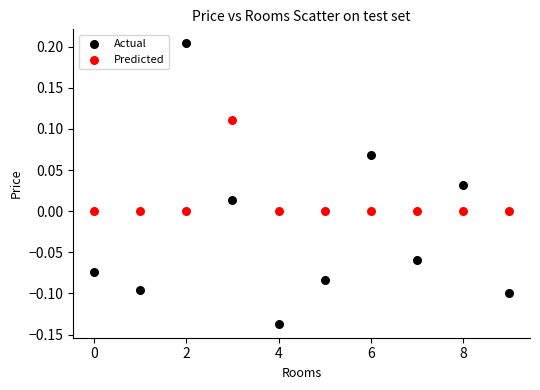

Which series has the largest Y range (max minus min)?

Actual